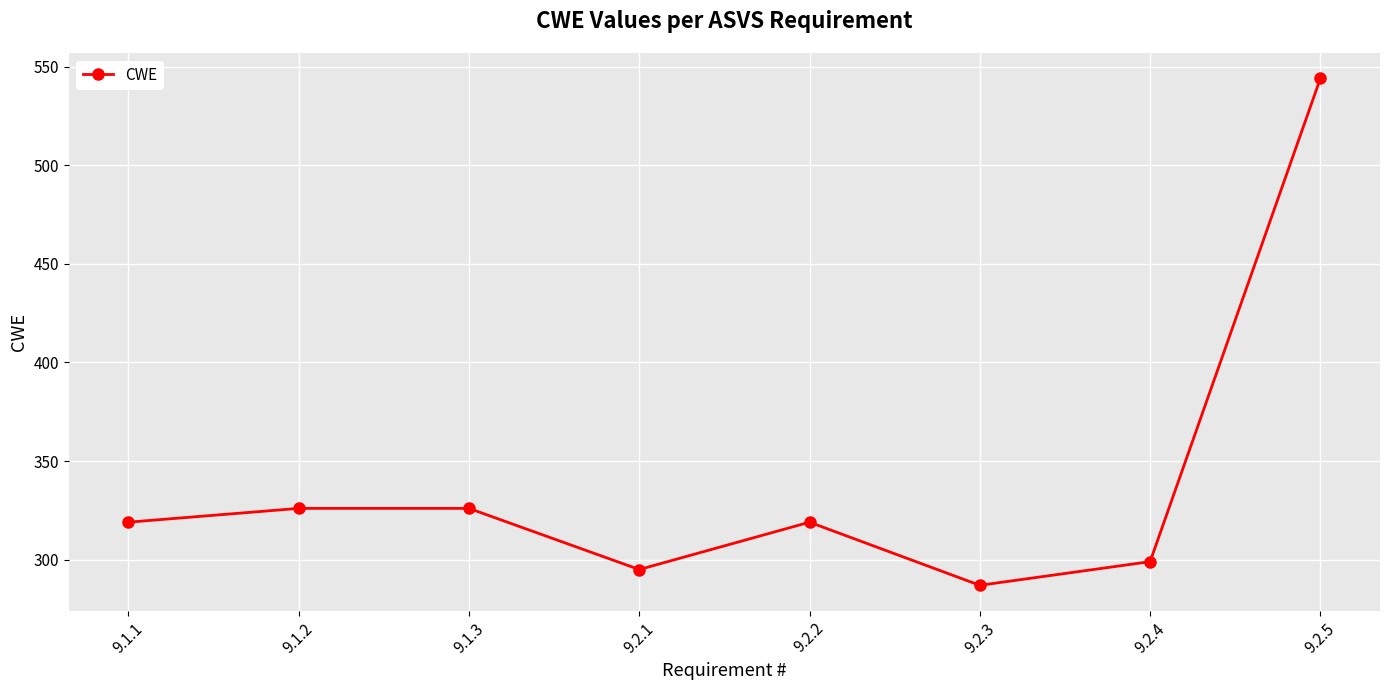

What is the change in value from 9.1.3 to 9.2.1?

-31